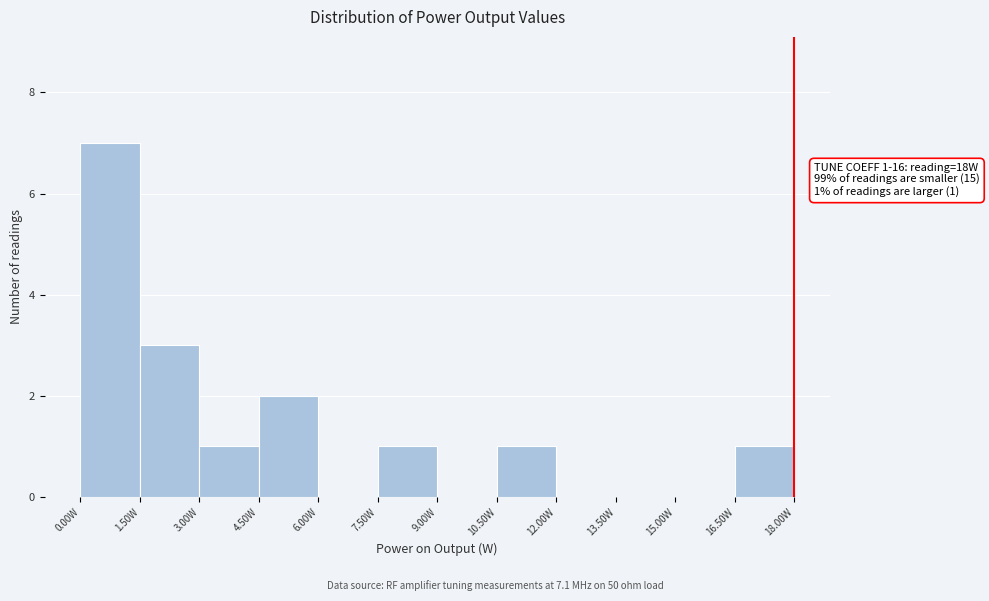

Which range on the x-axis has the tallest bar?

0.0 to 1.6